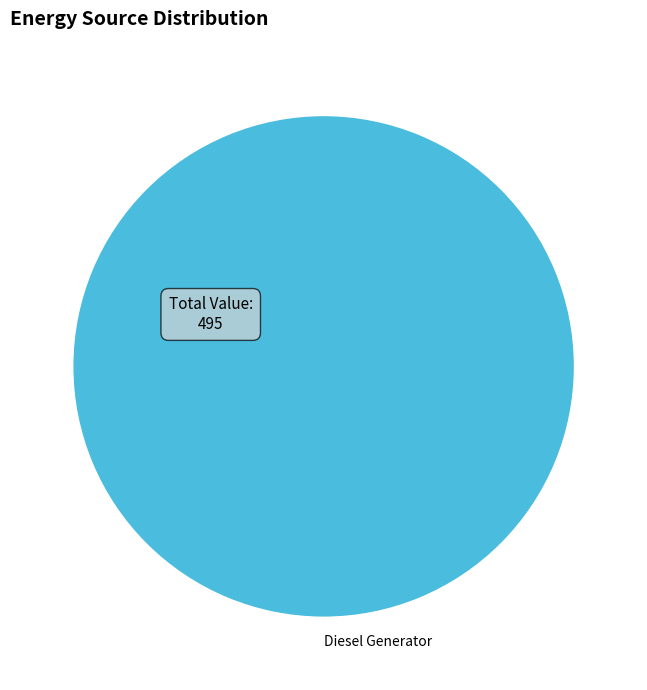

Which category accounts for the majority?

Diesel Generator